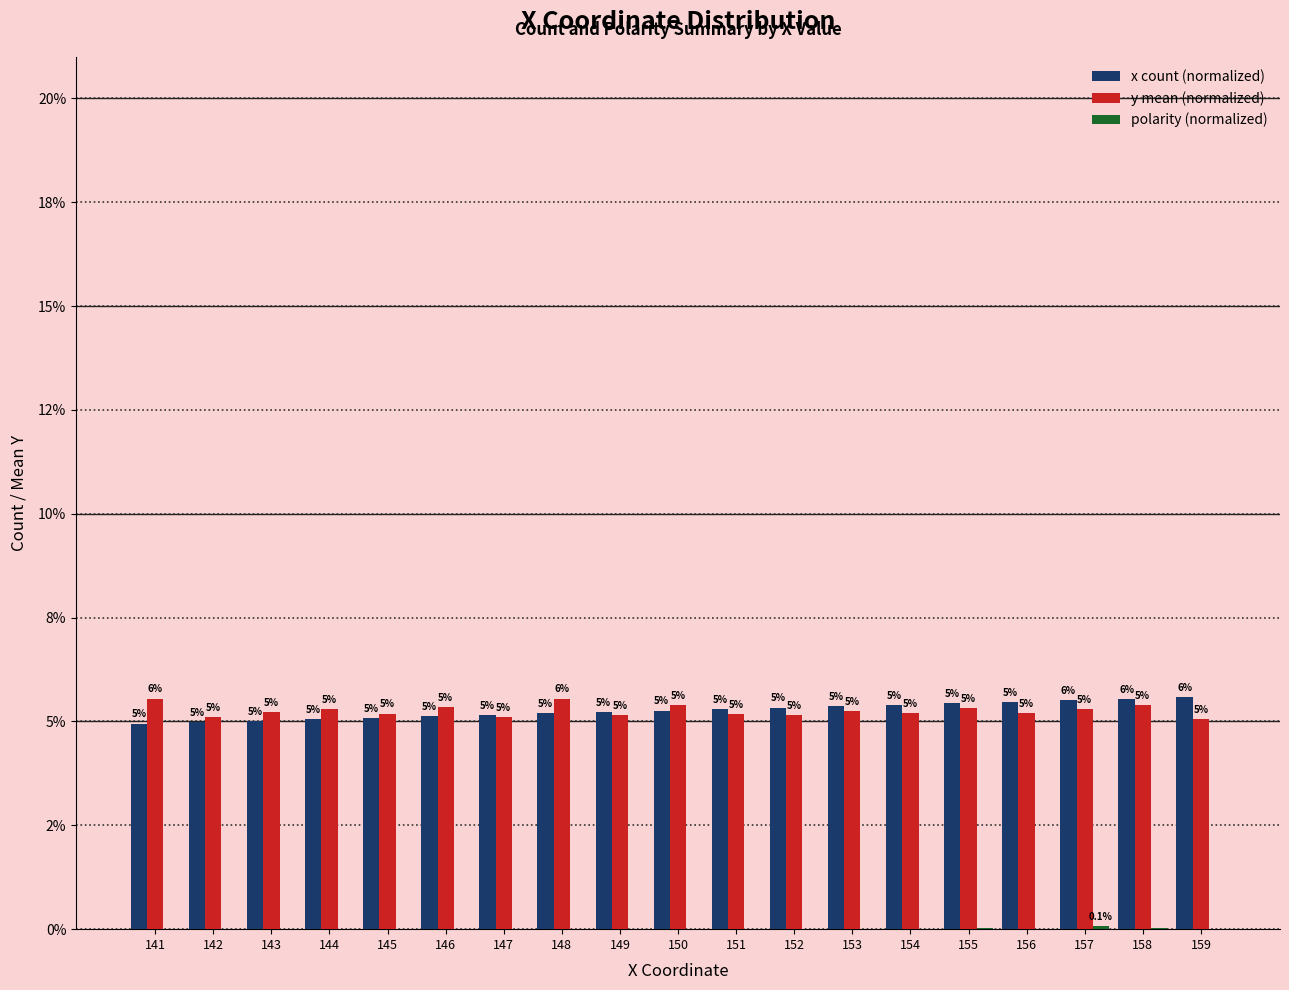

List the series in order of their peak value, highest first.

x count (normalized), y mean (normalized), polarity (normalized)